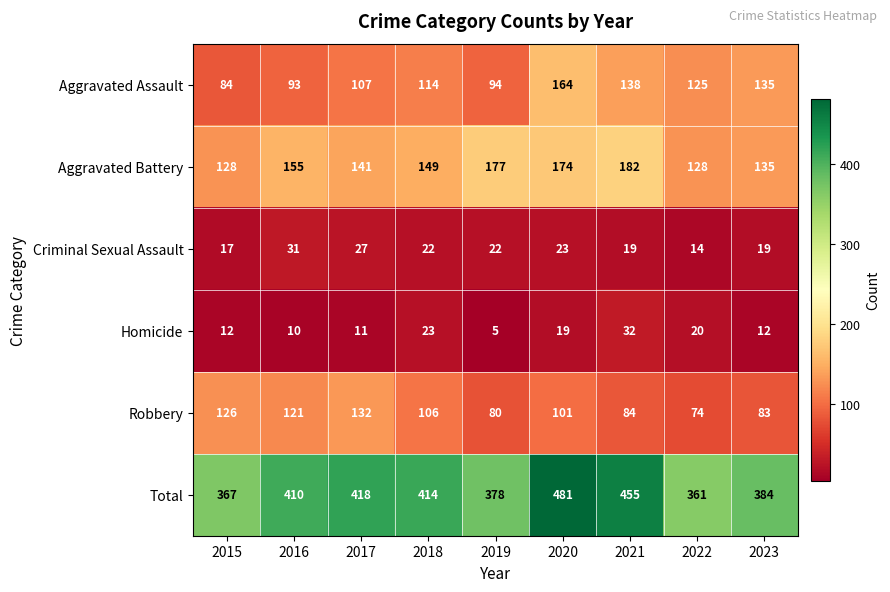

At which category does the chart reach its minimum across all series?

2019